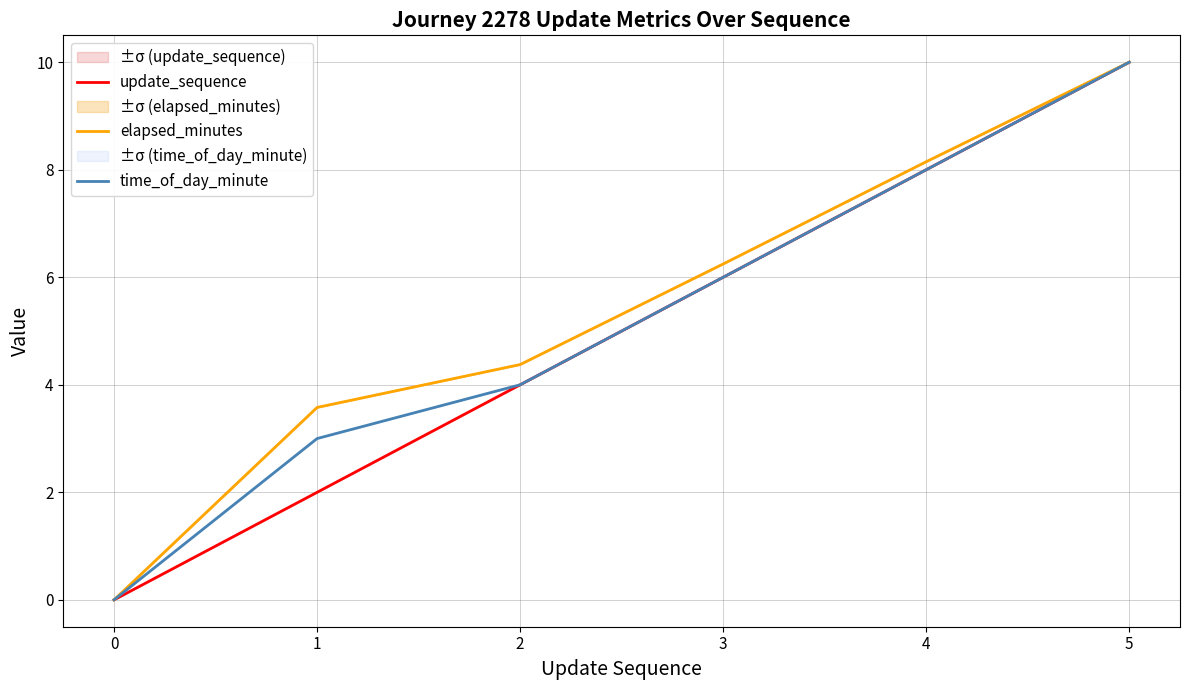

What is the spread (max minus min) of values at 3?

0.2